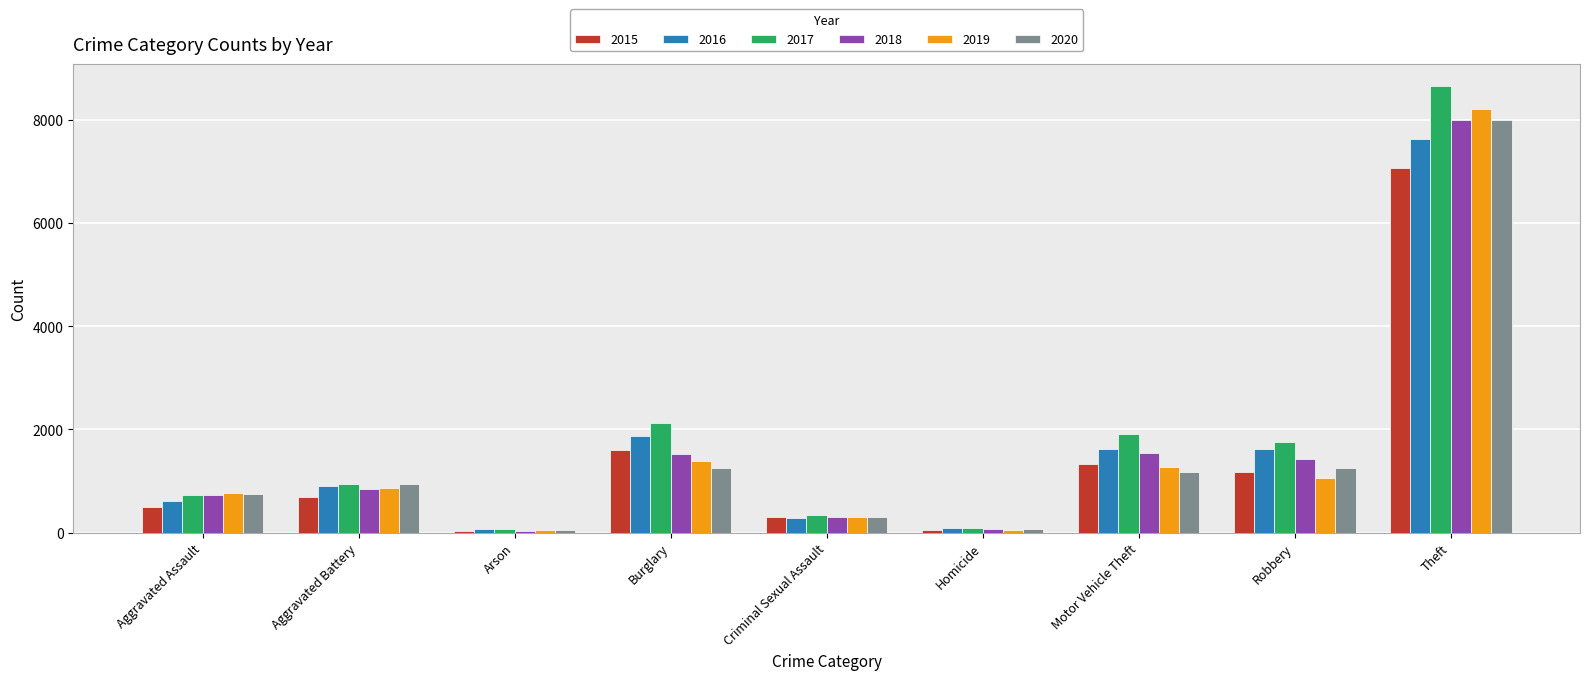

Which series has the widest spread of values?

2017